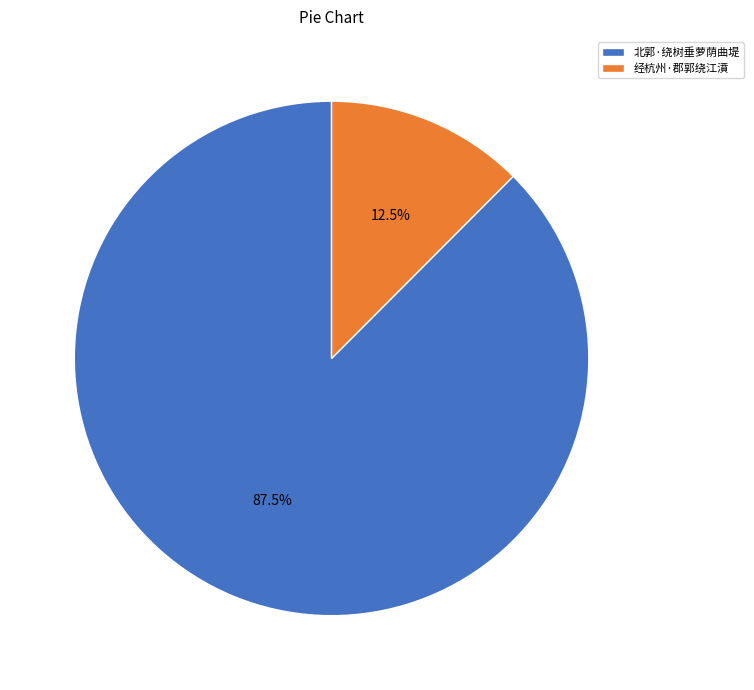

Is there a majority slice in this chart?

Yes